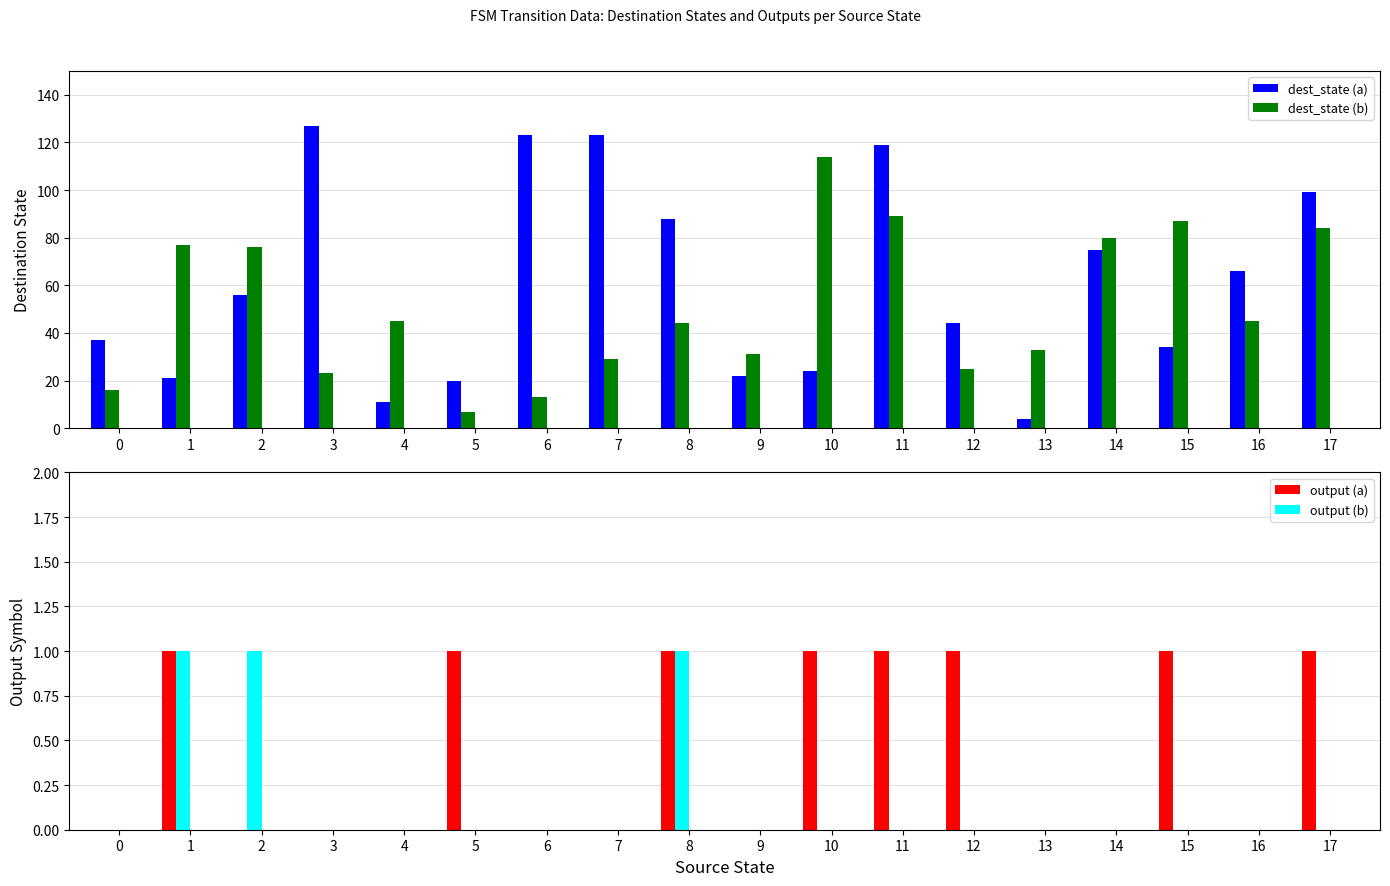

What is the maximum value for output (b)?

1